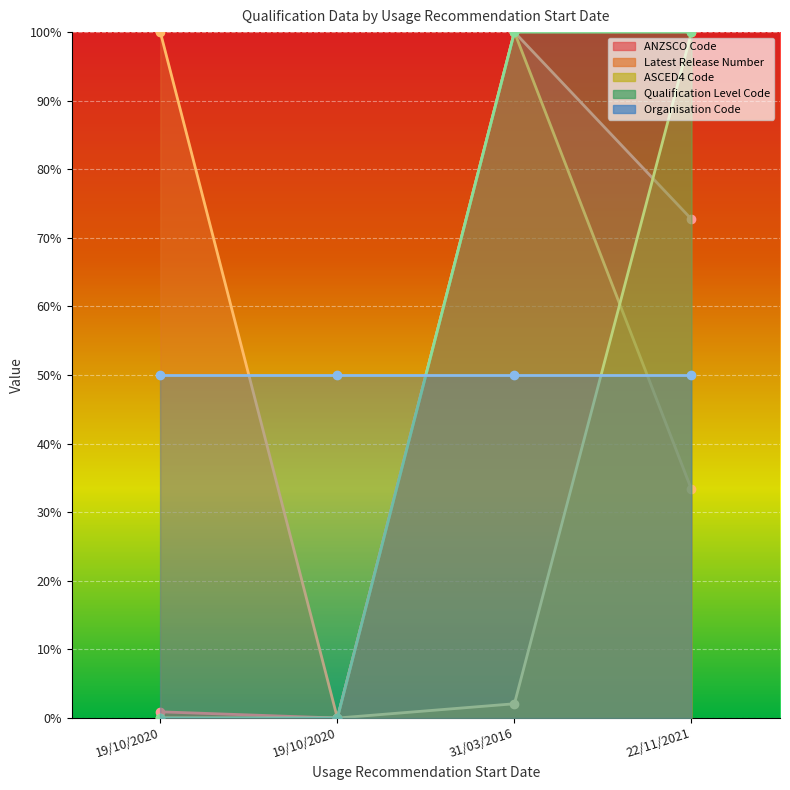

True or false: Qualification Level Code has a value of 171.1 at 31/03/2016.

False